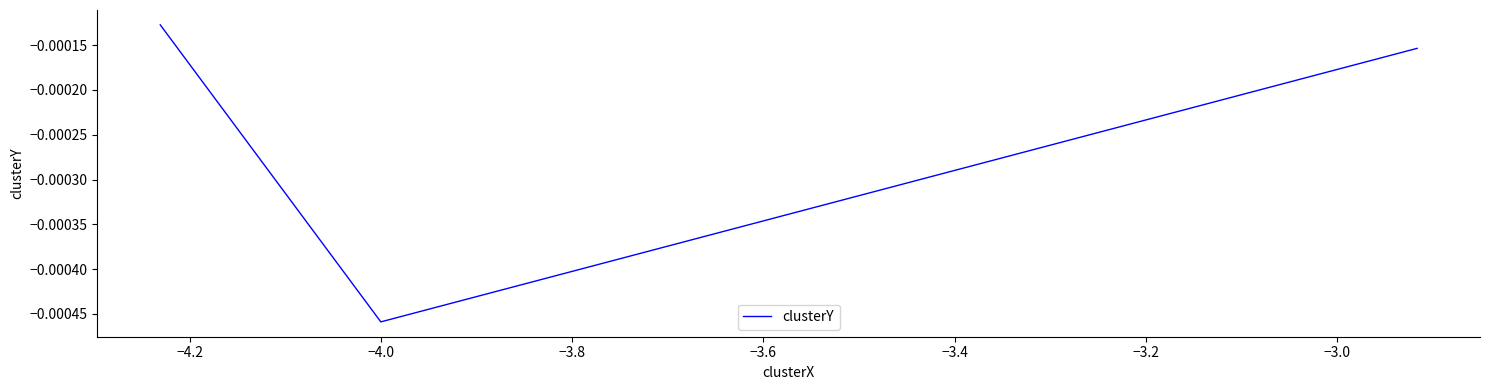

True or false: the data shows -0.0 at −4.2.

False